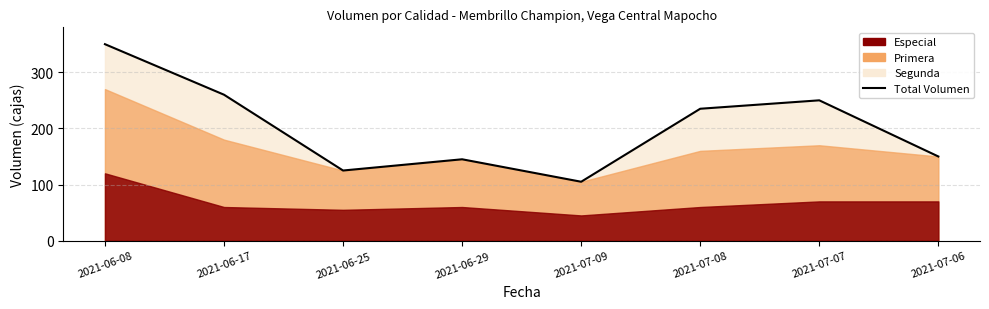

What is the smallest value displayed?

105